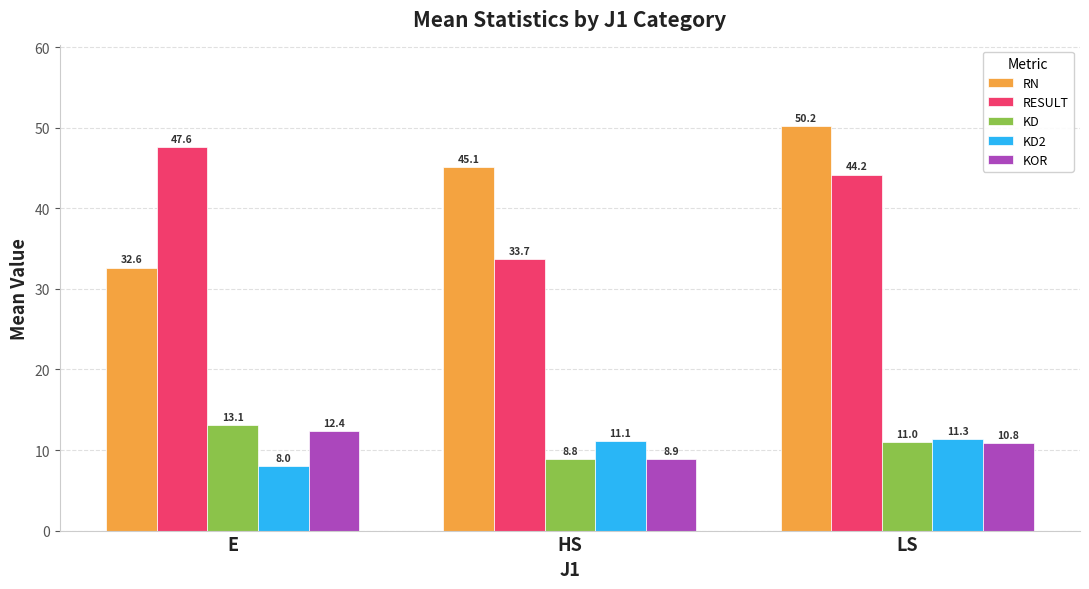

Is the value of KOR at HS greater than the value of KD at E?

No